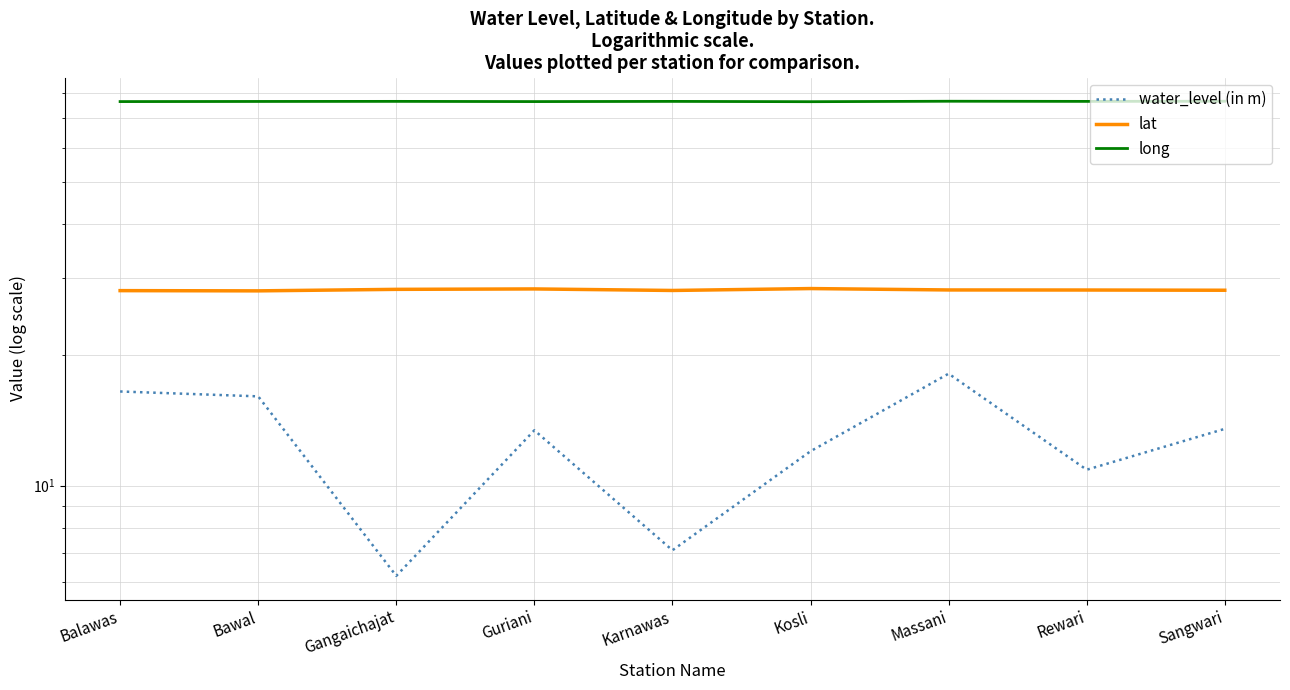

The lat series shows 28.1 at Balawas. True or false?

True